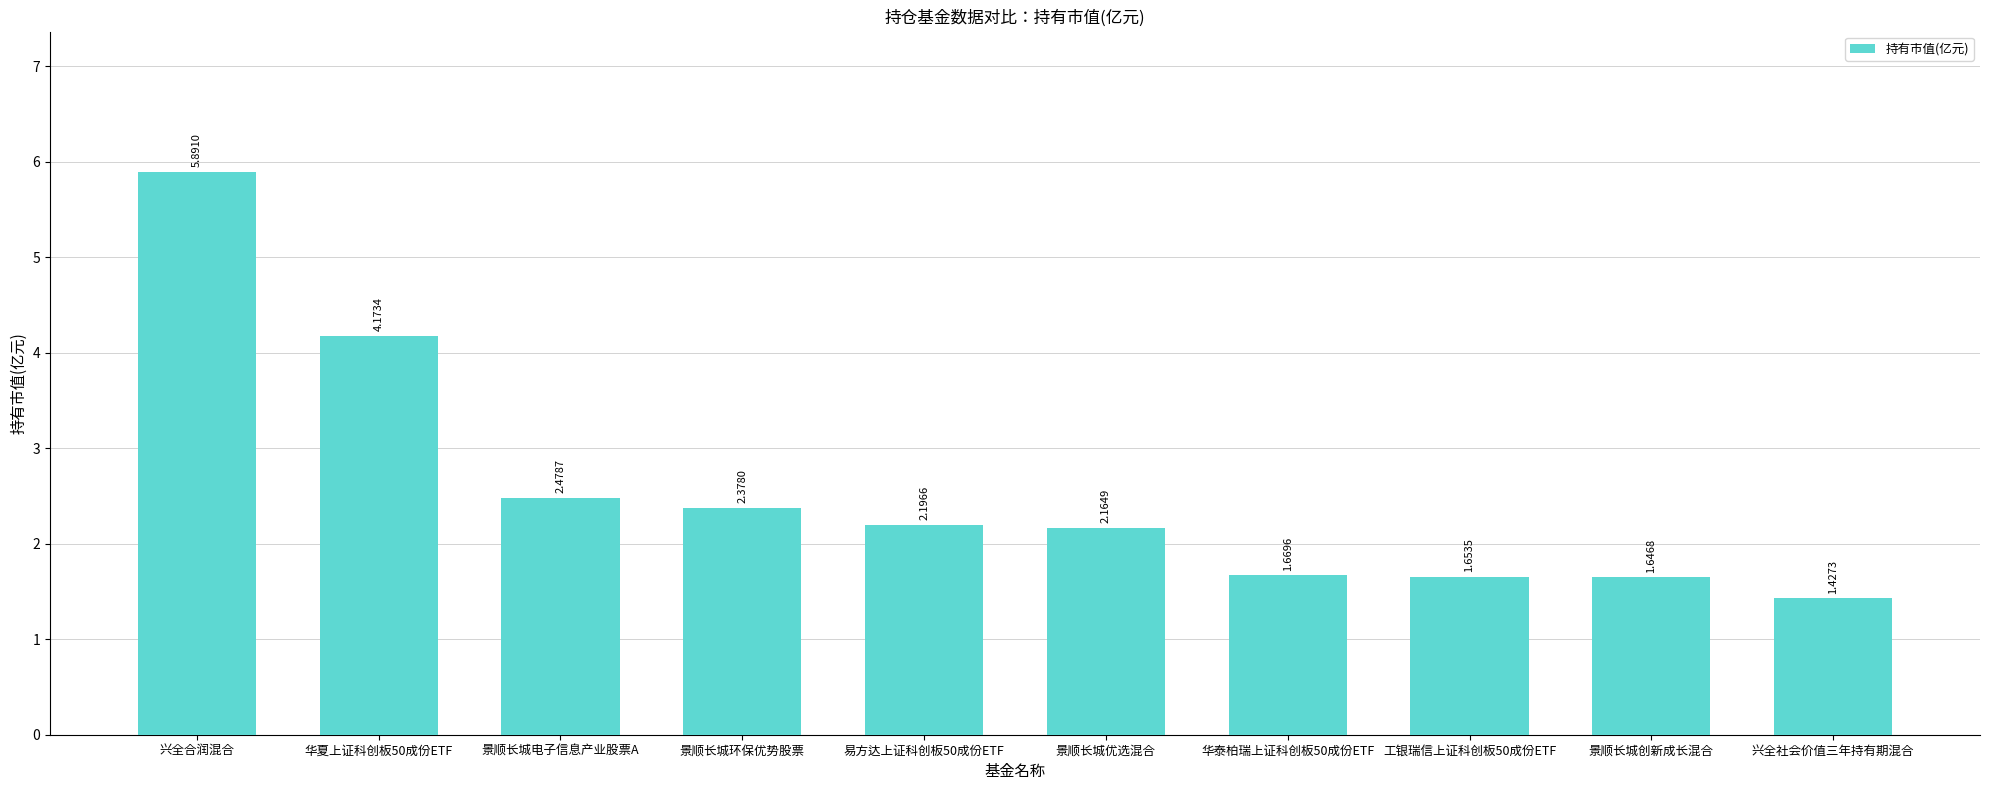

What is the change in value from 兴全合润混合 to 景顺长城环保优势股票?

-3.5